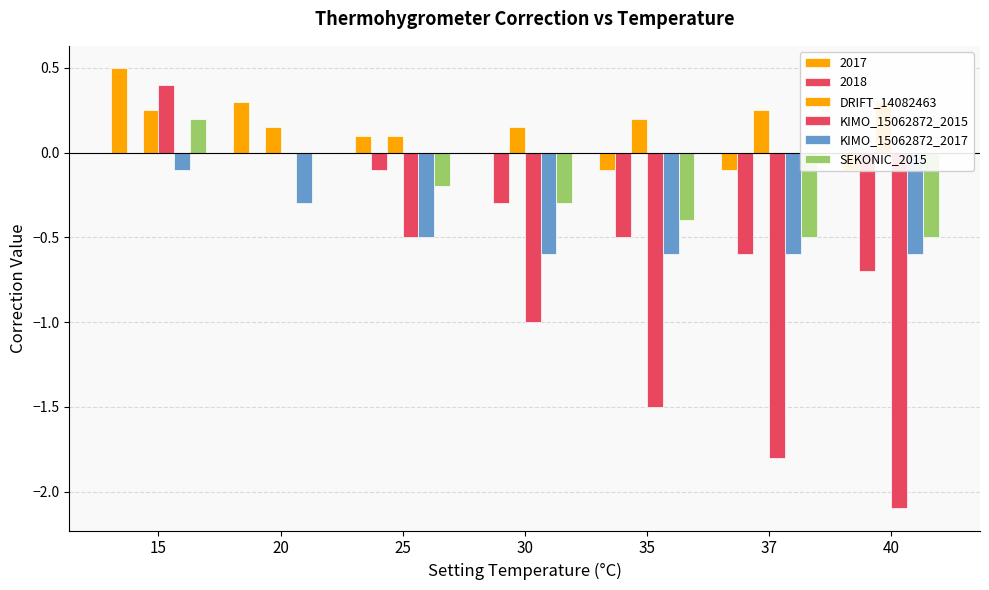

Read the SEKONIC_2015 value at 25.

-0.2